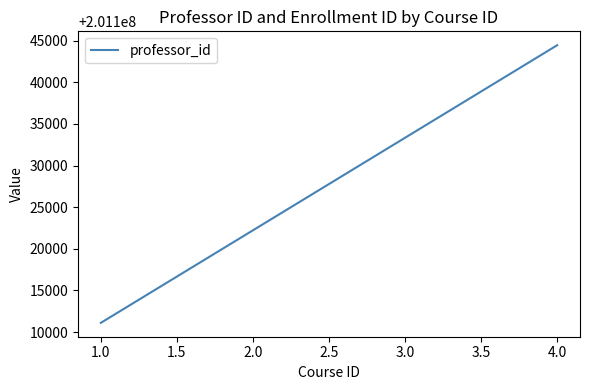

How many lines are shown in the chart?

1